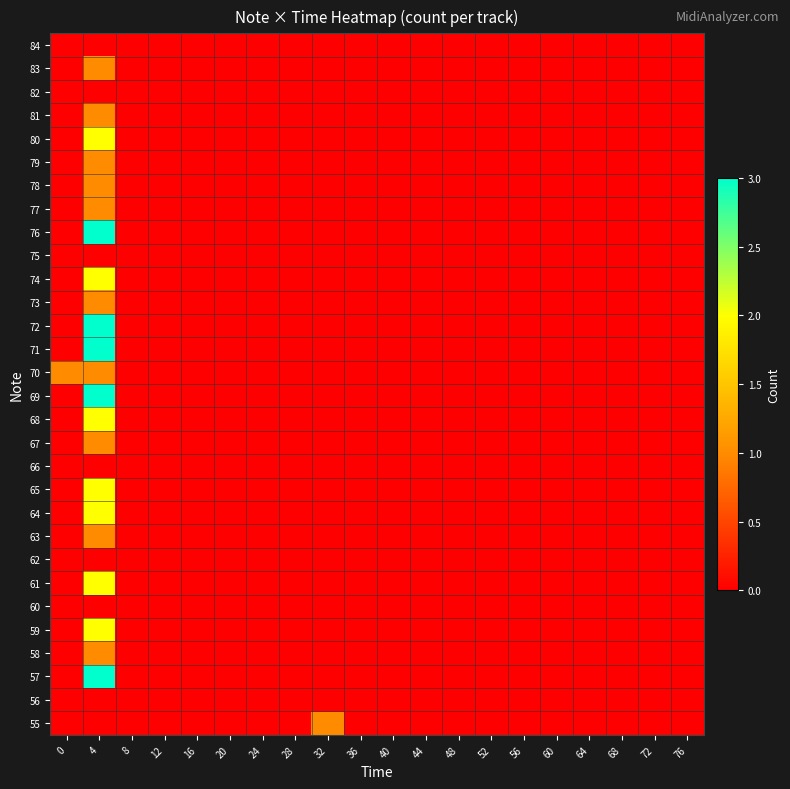

Count the number of data series in this chart.

30